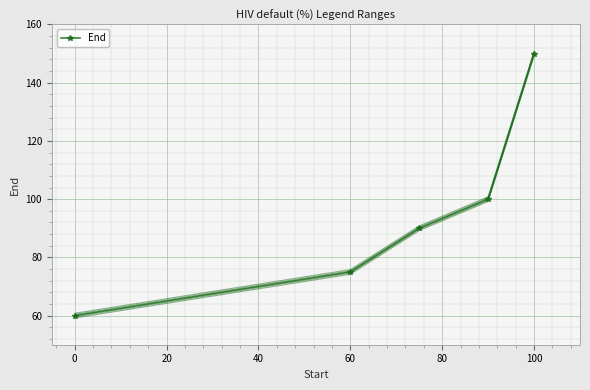

The value of End at 0 is 17. True or false?

False